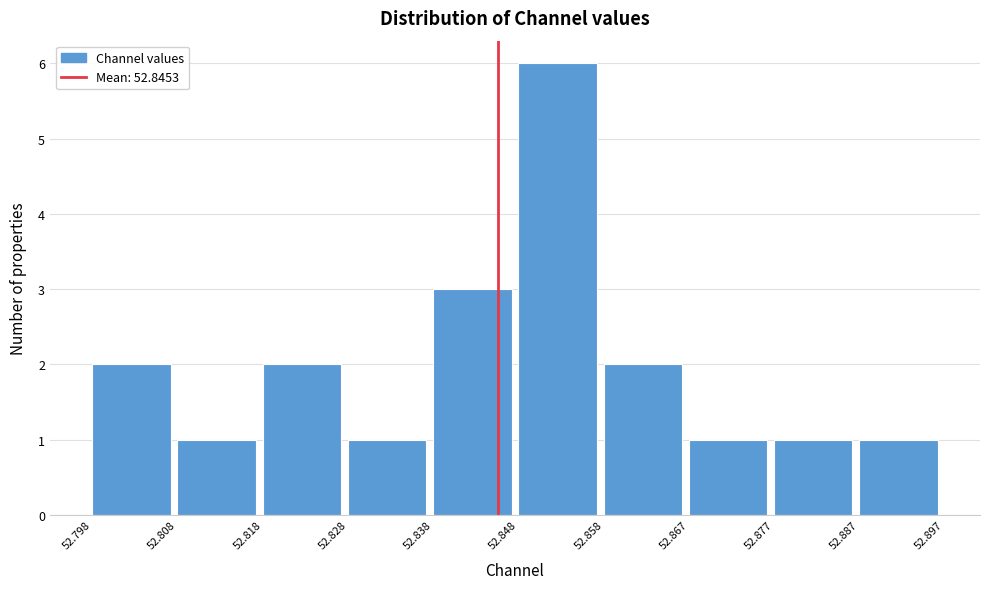

Over which range of the x-axis is the bar tallest?

52.848 to 52.858